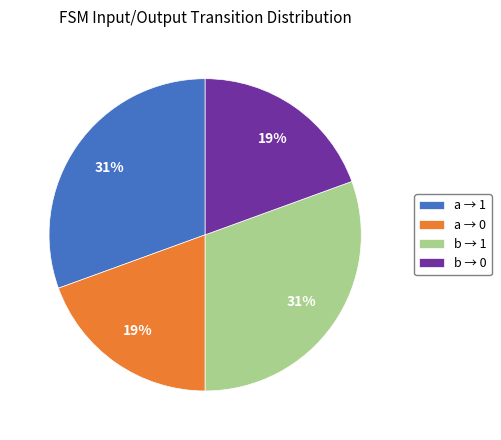

Is there any slice that represents more than half of the pie?

No